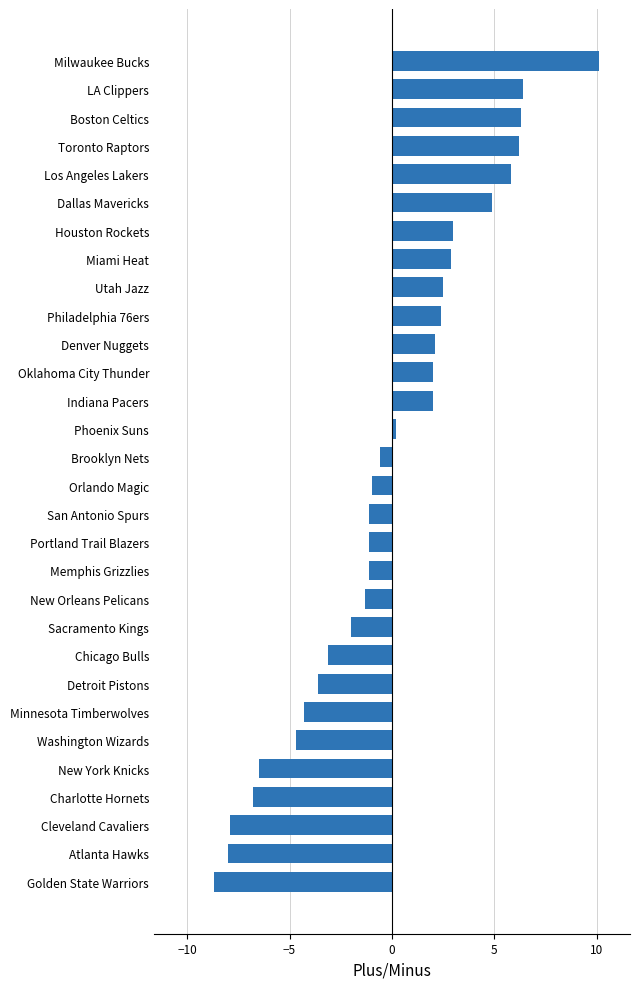

Reading bottom to top, transcribe all the data shown in this chart.

Golden State Warriors=-8.7	Atlanta Hawks=-8.0	Cleveland Cavaliers=-7.9	Charlotte Hornets=-6.8	New York Knicks=-6.5	Washington Wizards=-4.7	Minnesota Timberwolves=-4.3	Detroit Pistons=-3.6	Chicago Bulls=-3.1	Sacramento Kings=-2.0	New Orleans Pelicans=-1.3	Memphis Grizzlies=-1.1	Portland Trail Blazers=-1.1	San Antonio Spurs=-1.1	Orlando Magic=-1.0	Brooklyn Nets=-0.6	Phoenix Suns=0.2	Indiana Pacers=2.0	Oklahoma City Thunder=2.0	Denver Nuggets=2.1	Philadelphia 76ers=2.4	Utah Jazz=2.5	Miami Heat=2.9	Houston Rockets=3.0	Dallas Mavericks=4.9	Los Angeles Lakers=5.8	Toronto Raptors=6.2	Boston Celtics=6.3	LA Clippers=6.4	Milwaukee Bucks=10.1